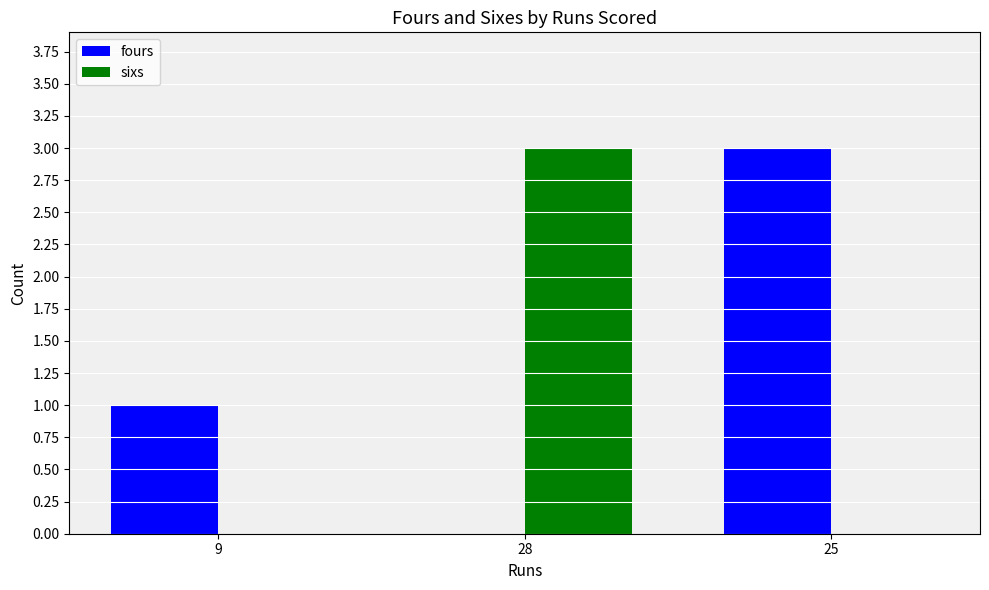

At which label is fours closest to 1?

9